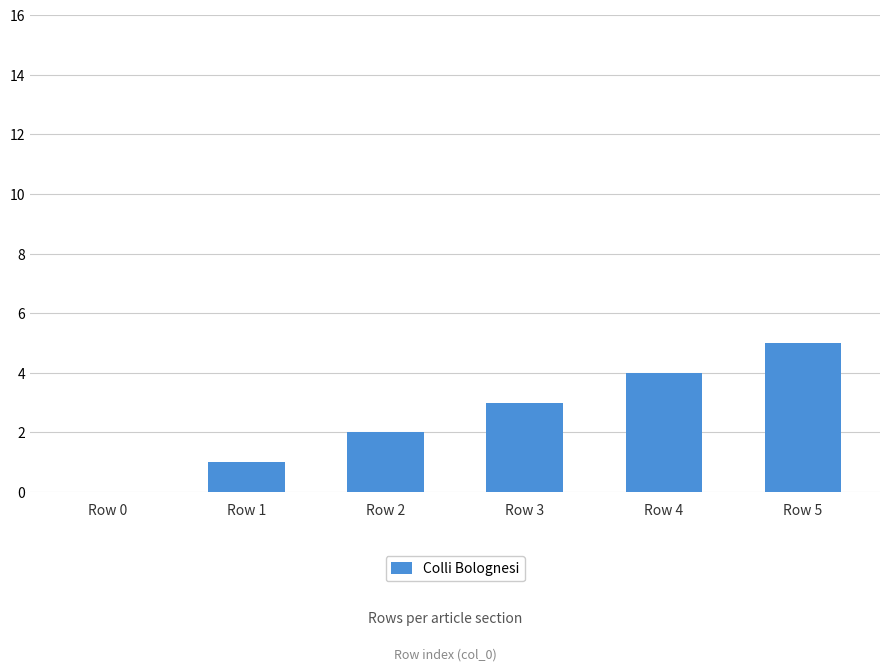

Are the bars grouped side by side (vs. stacked)?

No